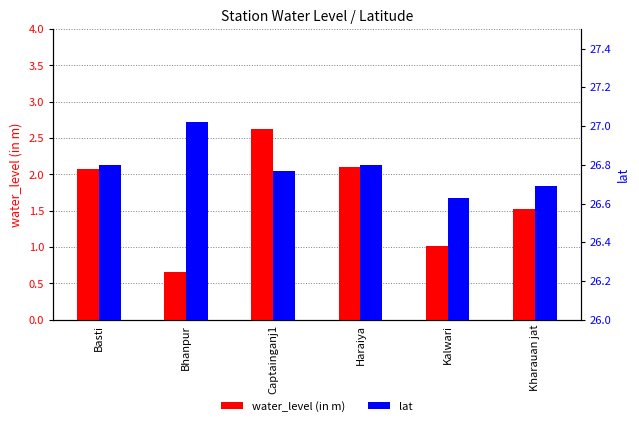

What is the difference between the second highest and second lowest values in the lat series?

0.1